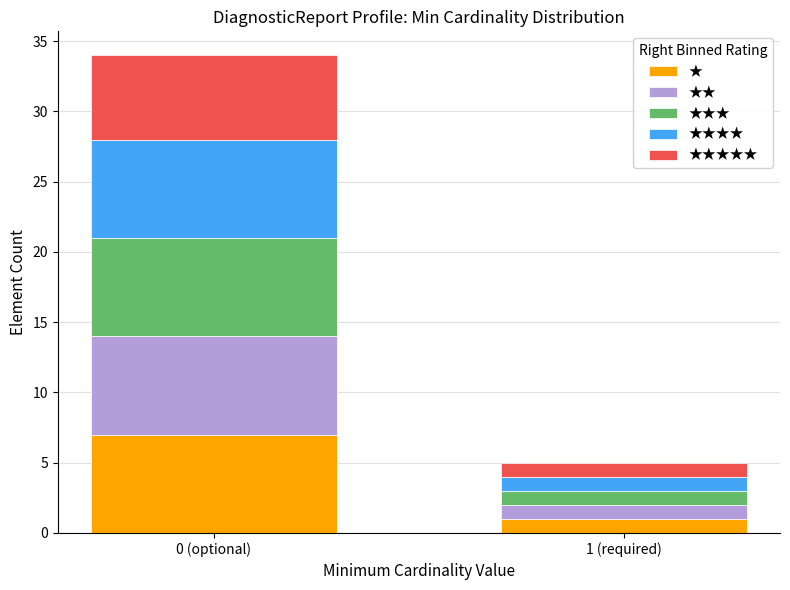

Reading left to right, list the values for the ★ series.

0 (optional)=7	1 (required)=1